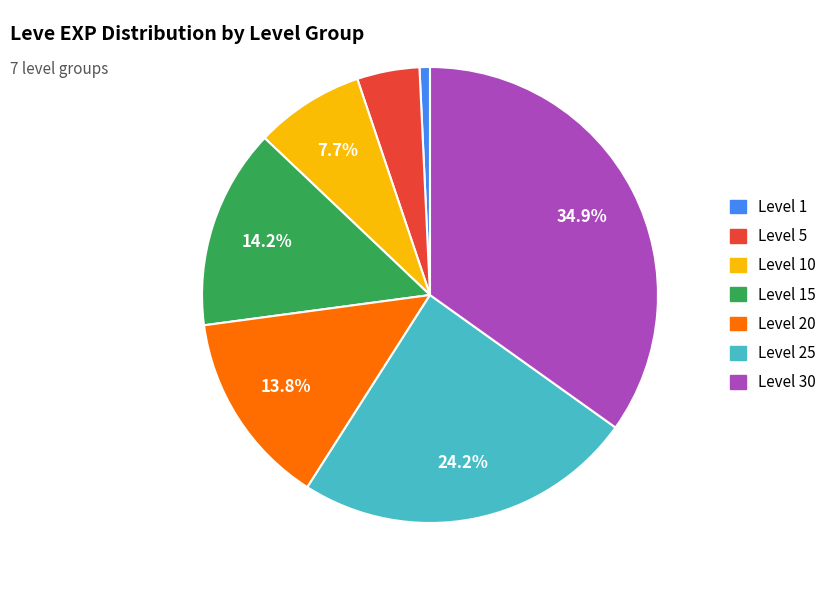

To the nearest percent, what is the average slice percentage?

14%